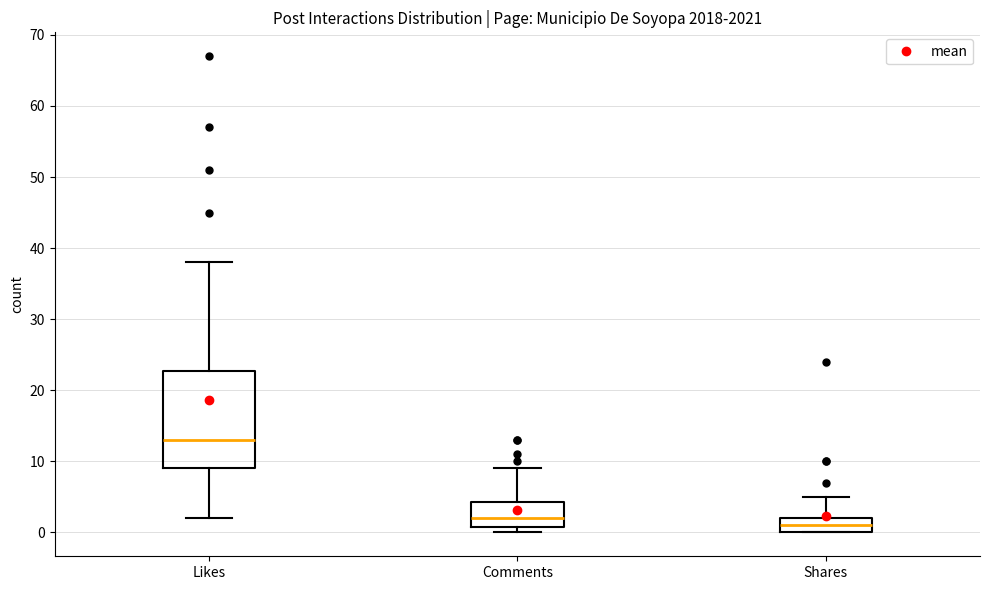

Which box is the tallest, from its lower edge to its upper edge?

Likes